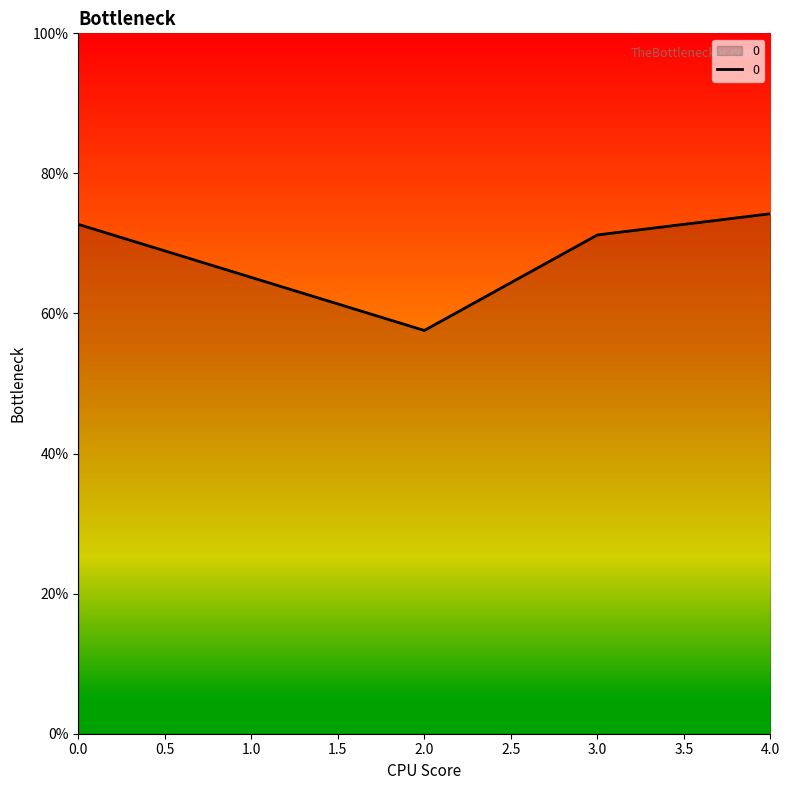

At which category does the chart reach its minimum across all series?

2